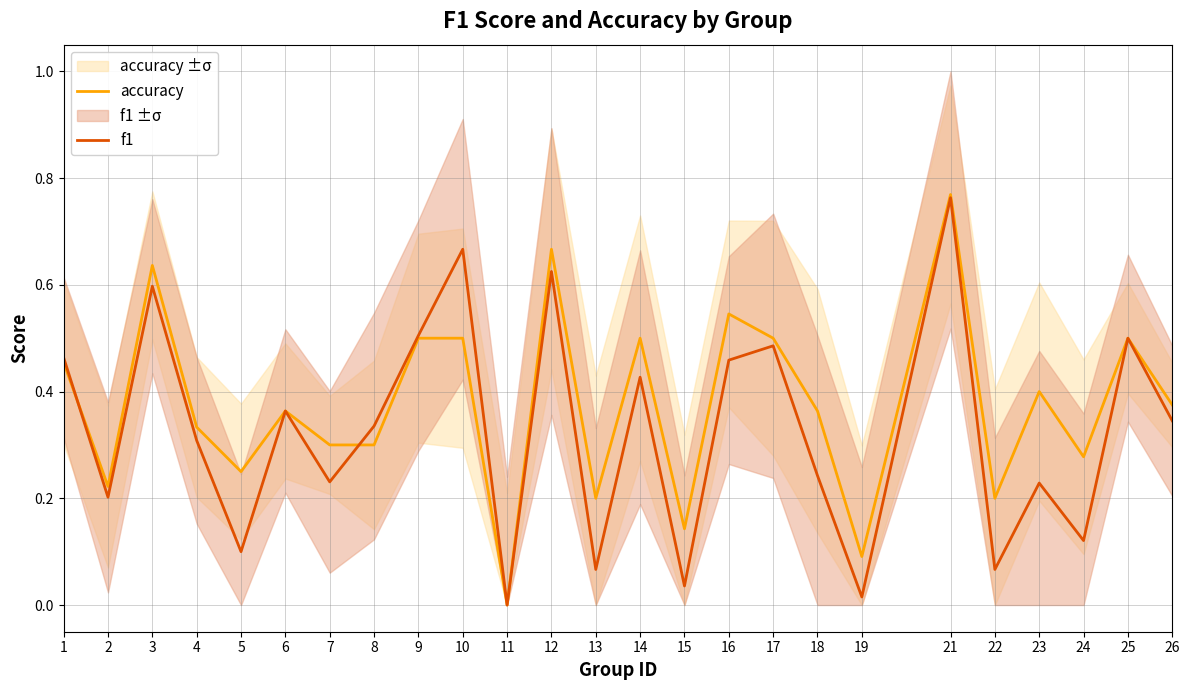

At how many categories does at least one series exceed 0?

24